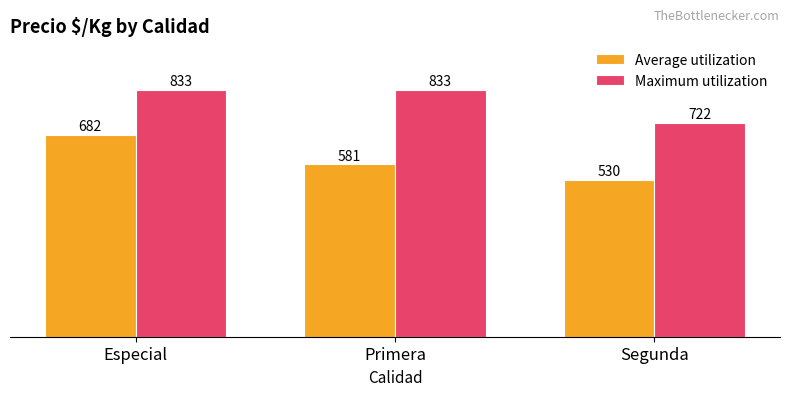

At which category is the sum across all series the highest?

Especial